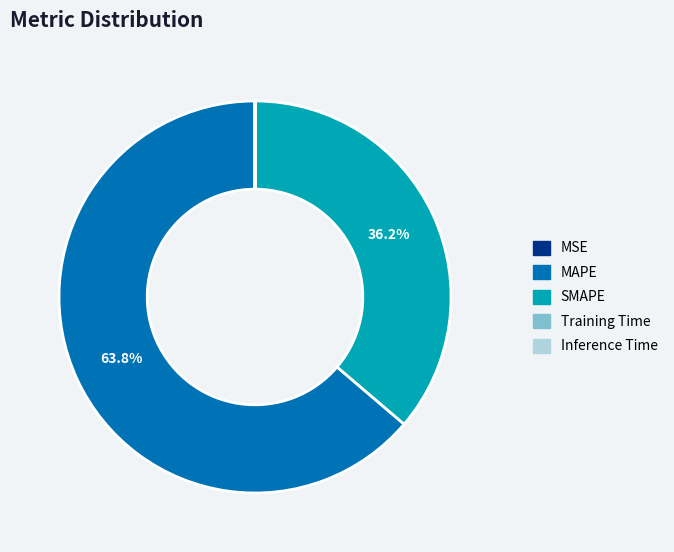

Is MAPE the majority of the pie?

Yes